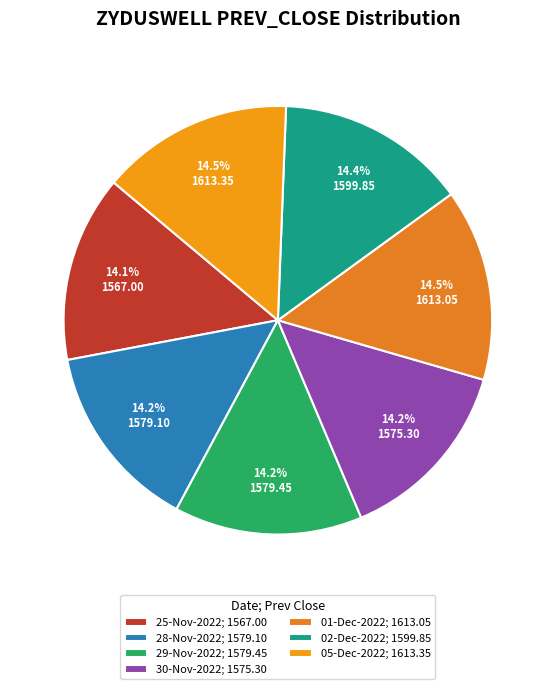

Combined, what portion of the pie is 30-Nov-2022 and 05-Dec-2022?

28.7%